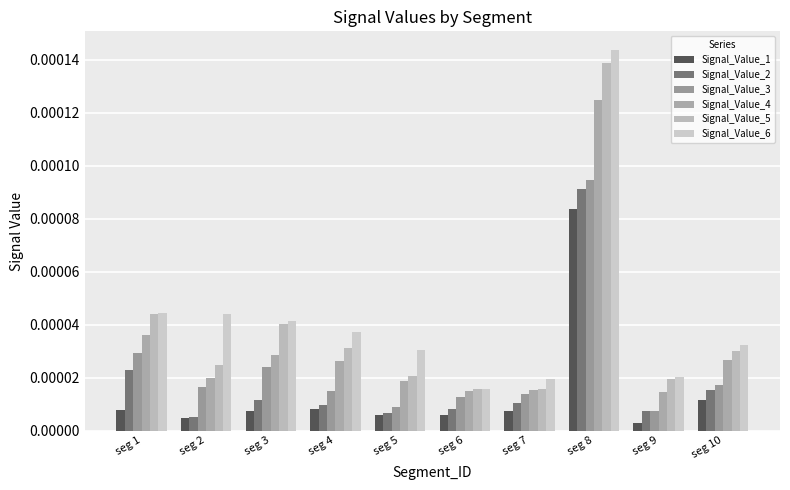

How many groups of bars are there?

10